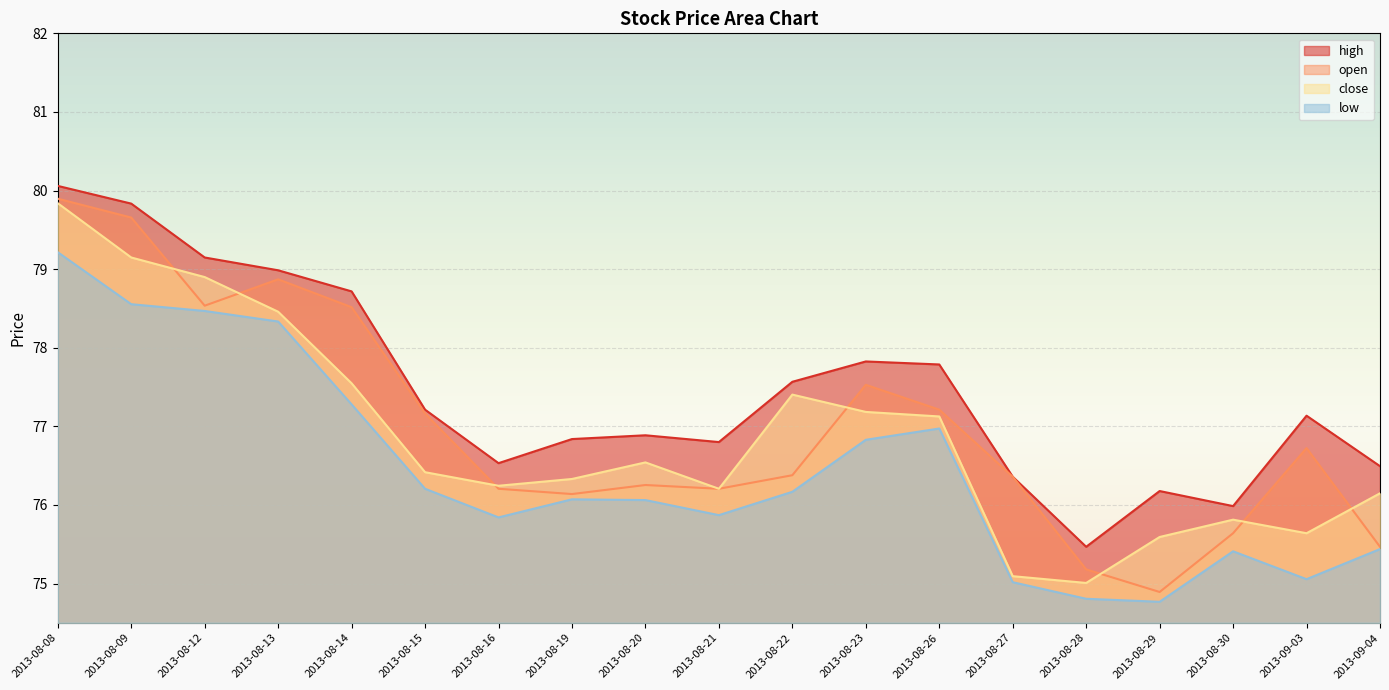

Reading left to right, list all the values displayed in this chart.

high: 2013-08-08=80.1	2013-08-09=79.8	2013-08-12=79.1	2013-08-13=79.0	2013-08-14=78.7	2013-08-15=77.2	2013-08-16=76.5	2013-08-19=76.8	2013-08-20=76.9	2013-08-21=76.8	2013-08-22=77.6	2013-08-23=77.8	2013-08-26=77.8	2013-08-27=76.4	2013-08-28=75.5	2013-08-29=76.2	2013-08-30=76.0	2013-09-03=77.1	2013-09-04=76.5
open: 2013-08-08=79.9	2013-08-09=79.7	2013-08-12=78.5	2013-08-13=78.9	2013-08-14=78.5	2013-08-15=77.2	2013-08-16=76.2	2013-08-19=76.1	2013-08-20=76.3	2013-08-21=76.2	2013-08-22=76.4	2013-08-23=77.5	2013-08-26=77.2	2013-08-27=76.4	2013-08-28=75.2	2013-08-29=74.9	2013-08-30=75.6	2013-09-03=76.7	2013-09-04=75.5
close: 2013-08-08=79.8	2013-08-09=79.1	2013-08-12=78.9	2013-08-13=78.5	2013-08-14=77.5	2013-08-15=76.4	2013-08-16=76.2	2013-08-19=76.3	2013-08-20=76.5	2013-08-21=76.2	2013-08-22=77.4	2013-08-23=77.2	2013-08-26=77.1	2013-08-27=75.1	2013-08-28=75.0	2013-08-29=75.6	2013-08-30=75.8	2013-09-03=75.6	2013-09-04=76.1
low: 2013-08-08=79.2	2013-08-09=78.6	2013-08-12=78.5	2013-08-13=78.3	2013-08-14=77.3	2013-08-15=76.2	2013-08-16=75.8	2013-08-19=76.1	2013-08-20=76.1	2013-08-21=75.9	2013-08-22=76.2	2013-08-23=76.8	2013-08-26=77.0	2013-08-27=75.0	2013-08-28=74.8	2013-08-29=74.8	2013-08-30=75.4	2013-09-03=75.1	2013-09-04=75.4